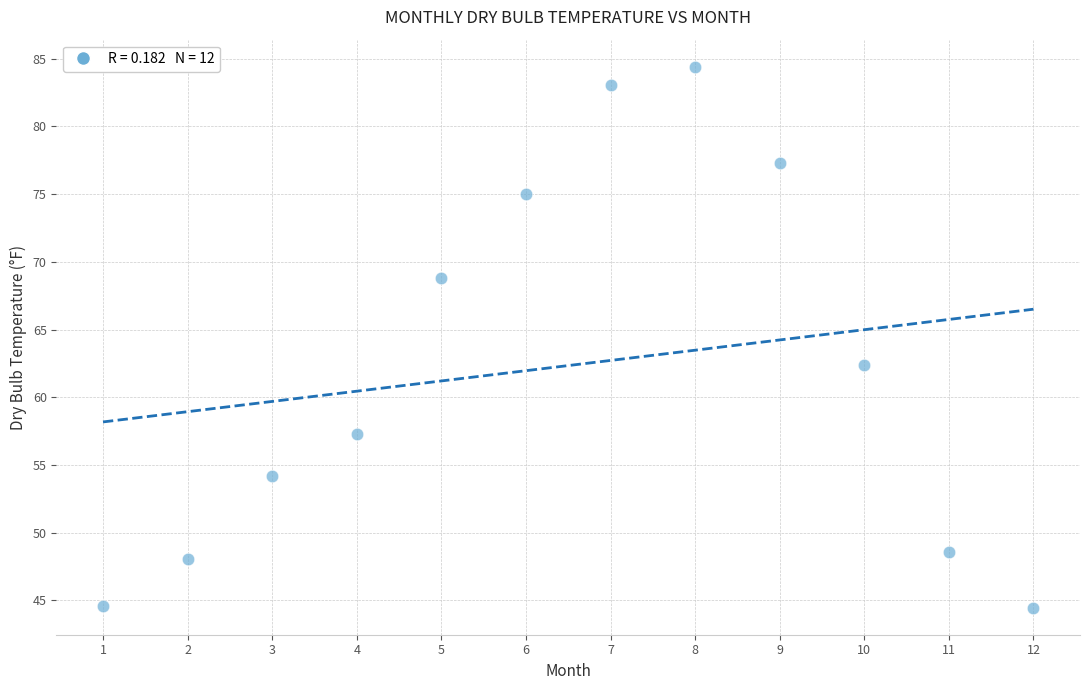

What is the range of Y values (max minus min)?

40.0